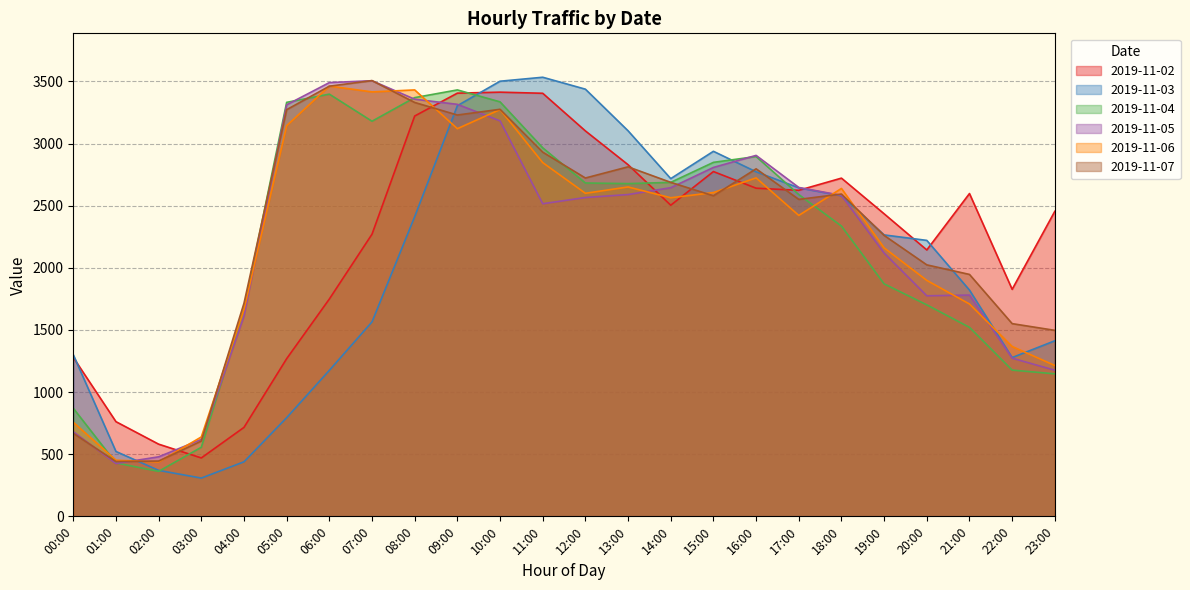

What is the maximum value shown in the chart?

3534